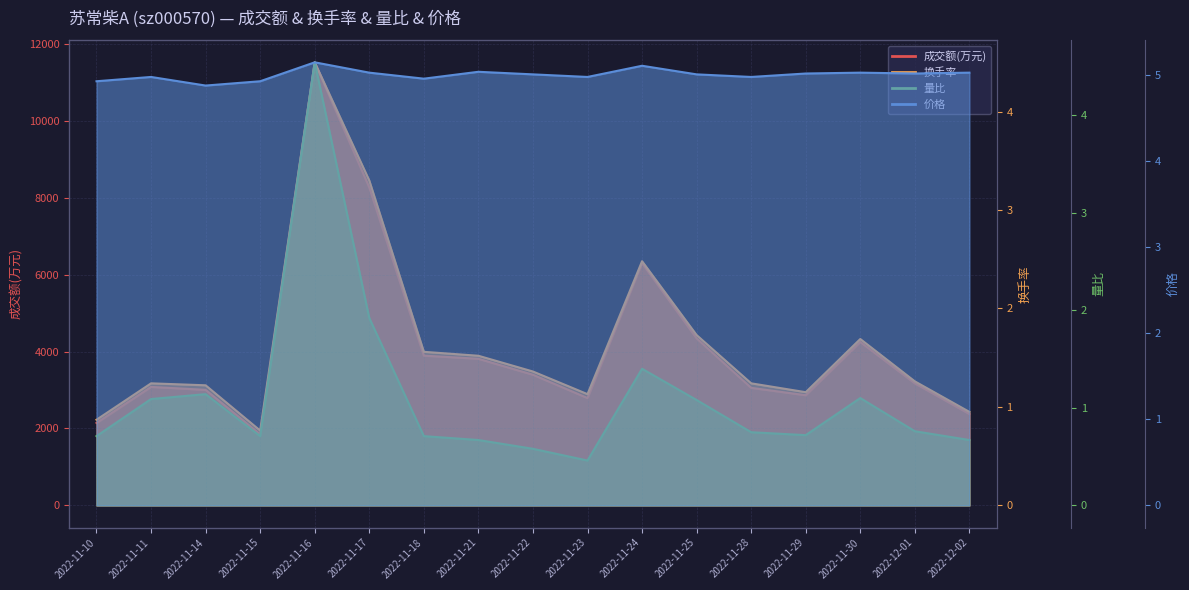

True or false: 价格 and 成交额(万元) intersect in this chart.

False